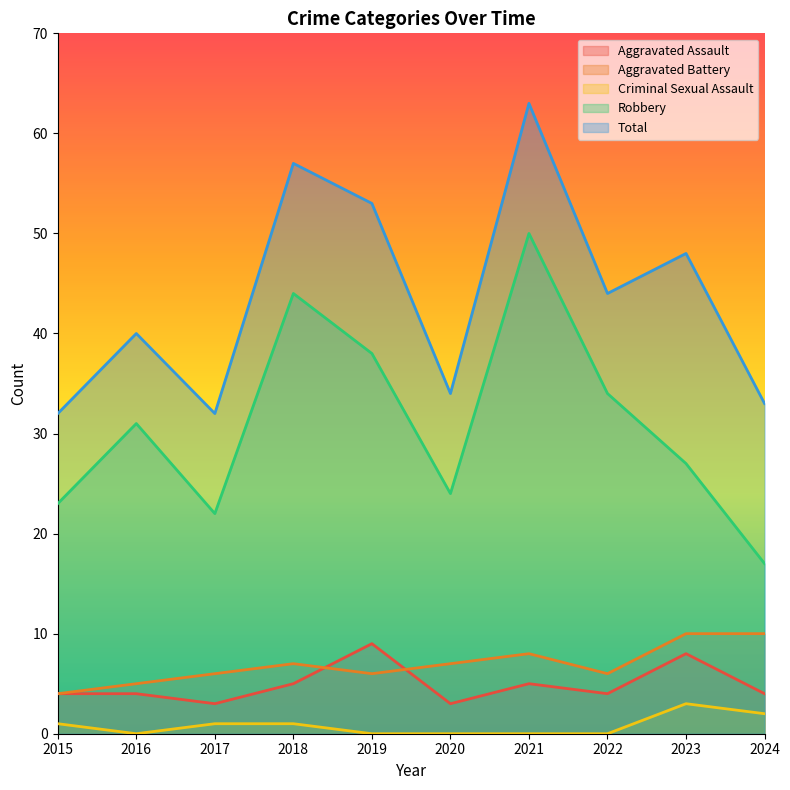

At which category does Total reach its first local valley?

2017